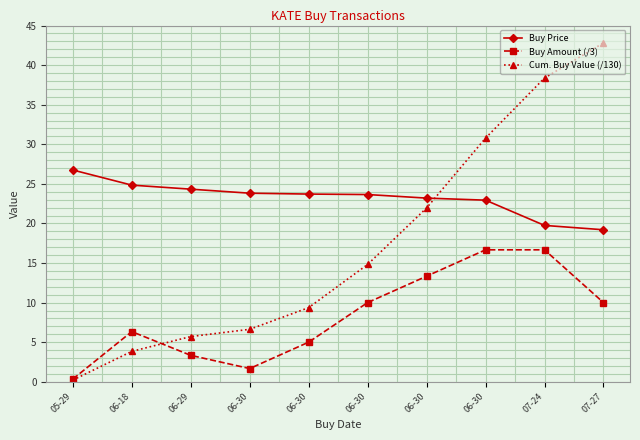

Which series has the largest range (max minus min)?

Cum. Buy Value (/130)